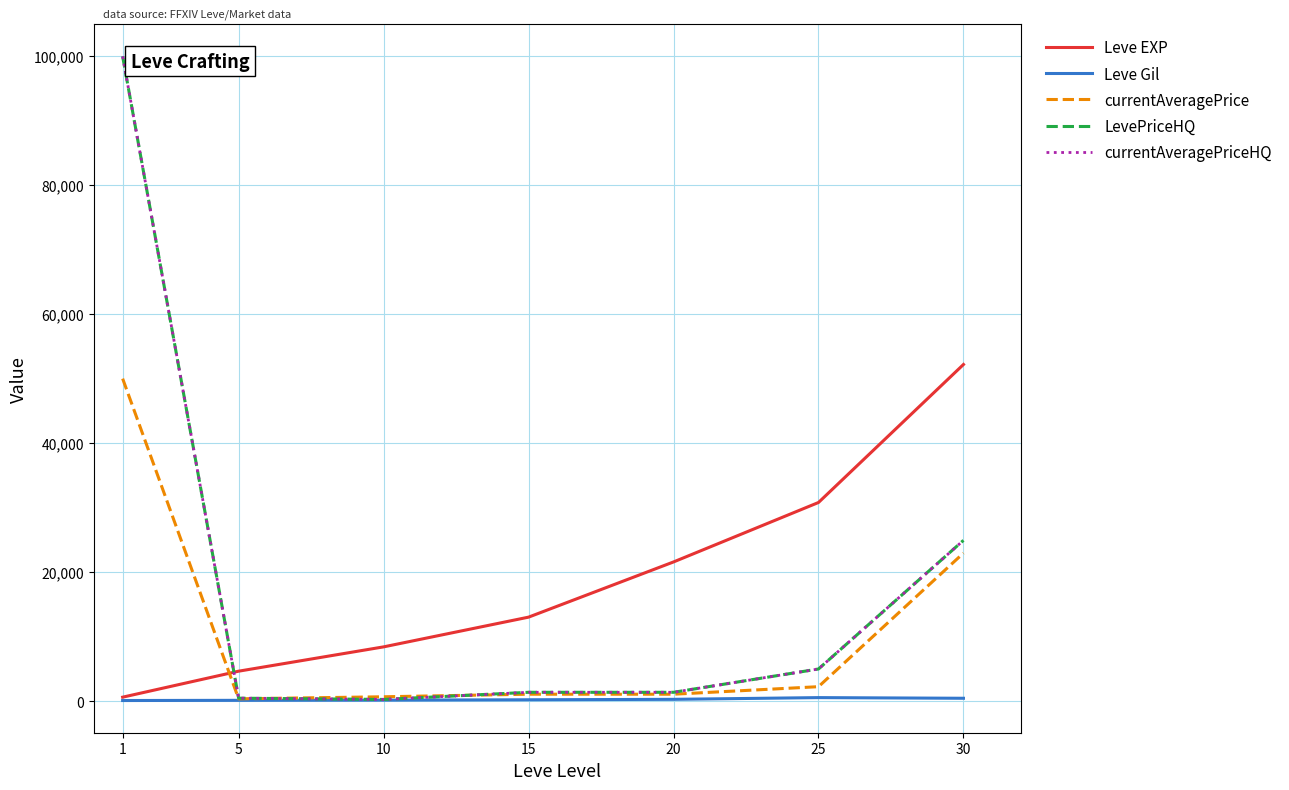

Is this an area chart (filled region under the line)?

No